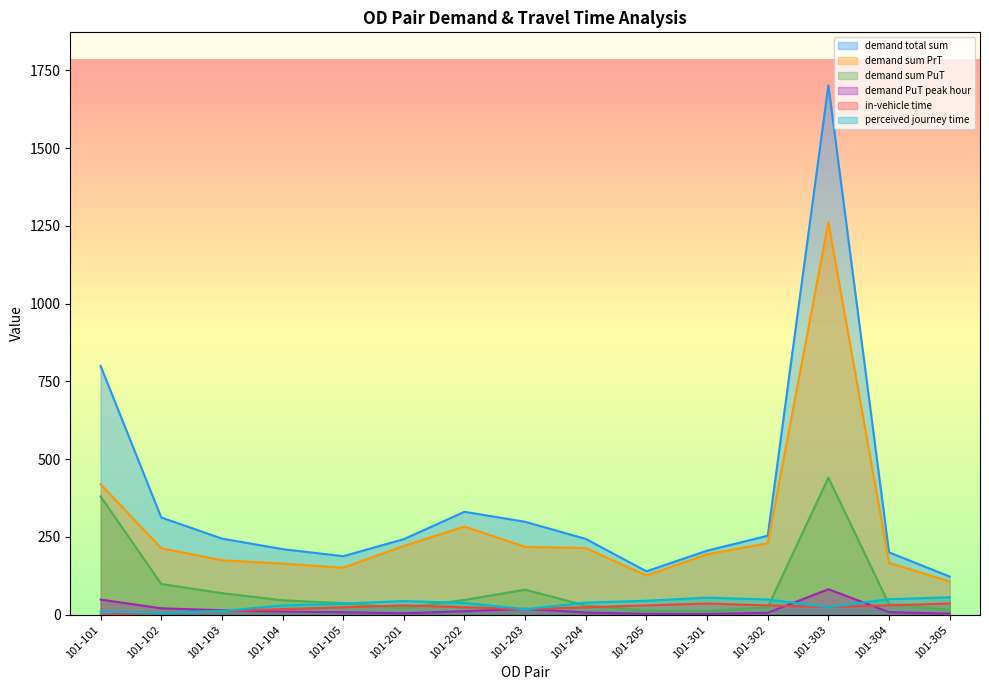

At which label does demand total sum first exceed 243?

101-101